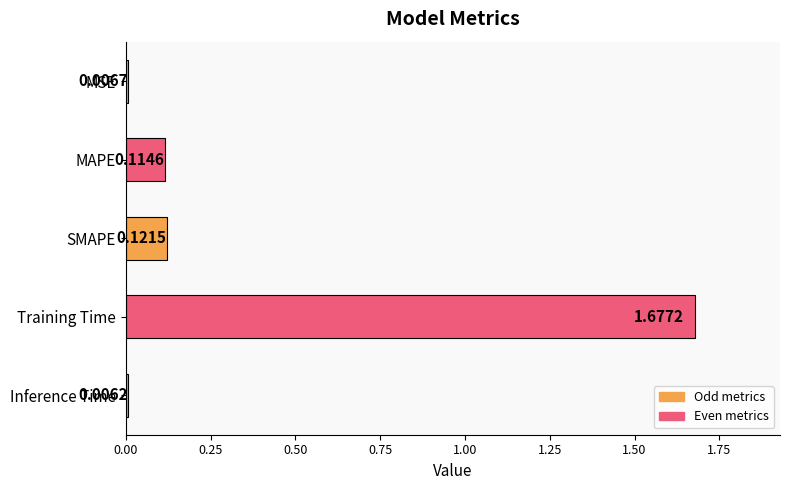

What is the label of the 4th bar from the top?

Training Time